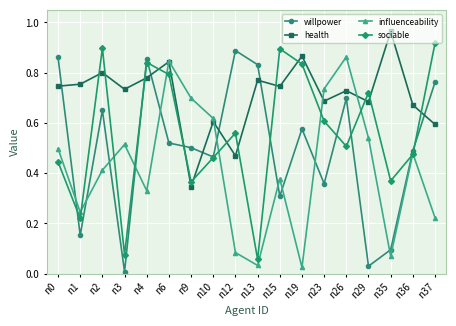

True or false: health and influenceability cross at least once.

True